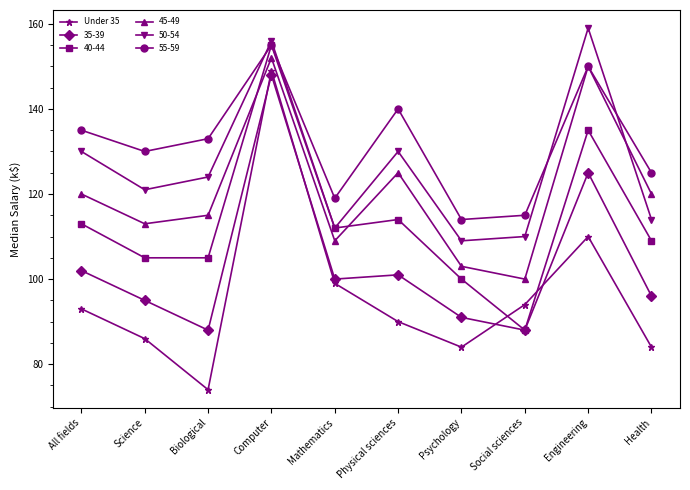

Does the chart have visible grid lines?

No